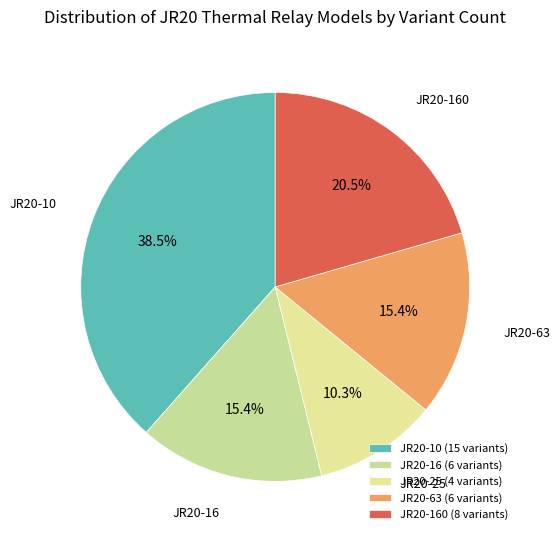

What is the total percentage of JR20-63 and JR20-10?

53.8%